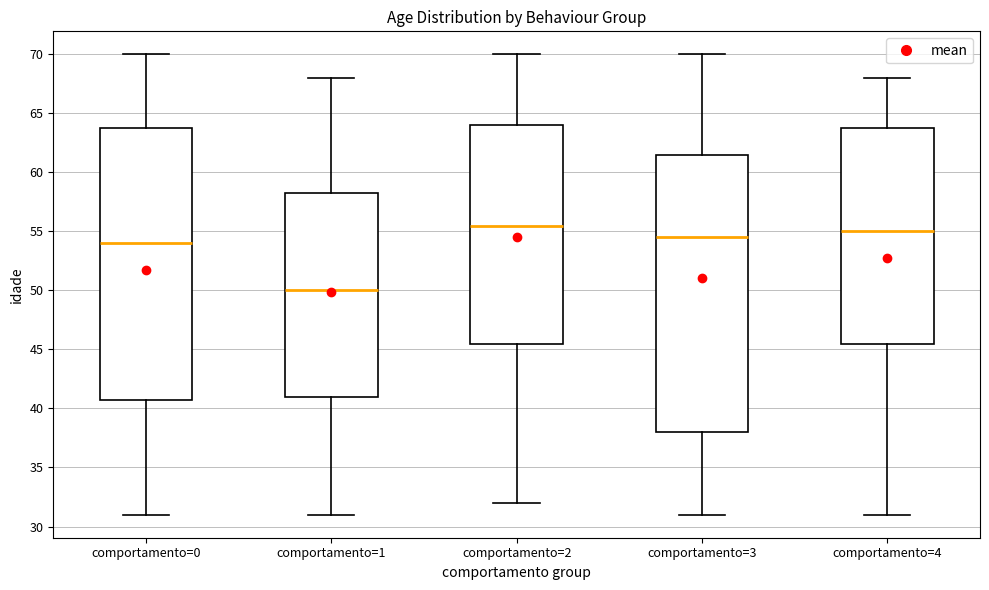

Reading left to right, read every box against the y-axis: the position of its median line, the range the box covers, and the ends of its whiskers. The values are not printed on the chart, so give them approximately, as read against the axis.

comportamento=0: median 54.0, box 41.0 to 64.0, whiskers 31.0 to 70.0
comportamento=1: median 50.0, box 41.0 to 58.5, whiskers 31.0 to 68.0
comportamento=2: median 55.5, box 45.5 to 64.0, whiskers 32.0 to 70.0
comportamento=3: median 54.5, box 38.0 to 61.5, whiskers 31.0 to 70.0
comportamento=4: median 55.0, box 45.5 to 64.0, whiskers 31.0 to 68.0